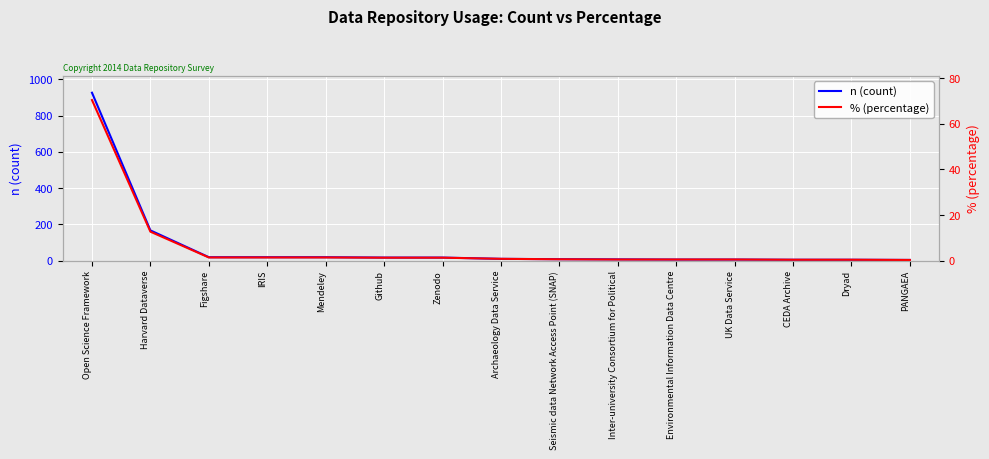

What is the value of the n (count) point at the 4th from the left?

19.0